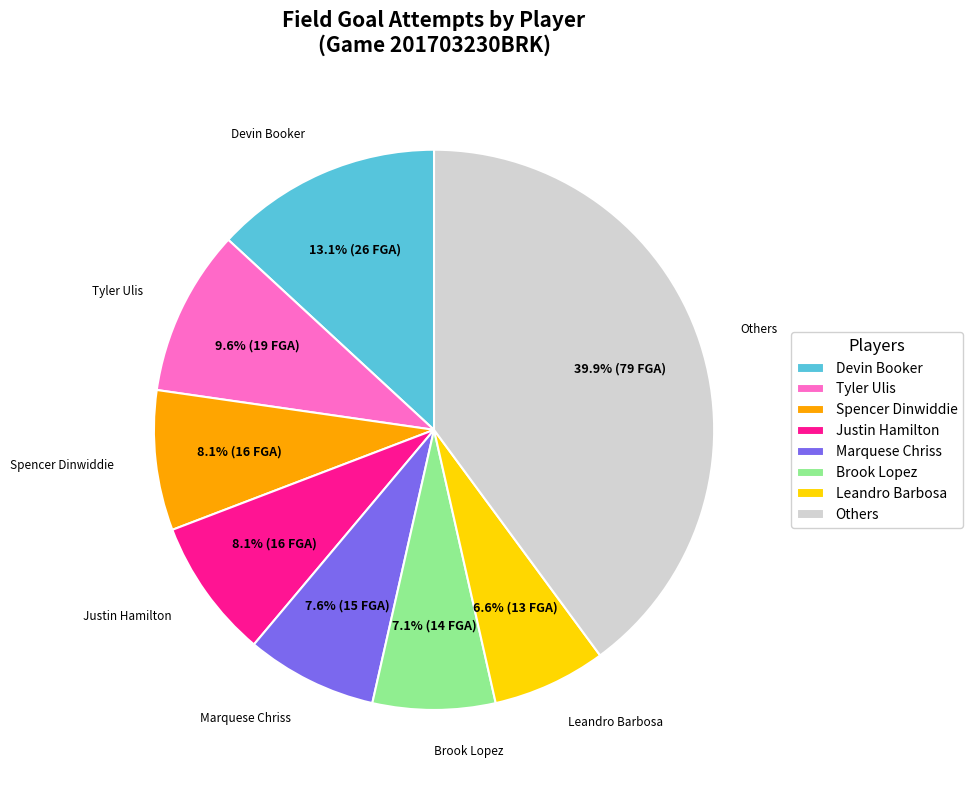

To the nearest percent, what is the difference between the largest and smallest slice percentages?

33%